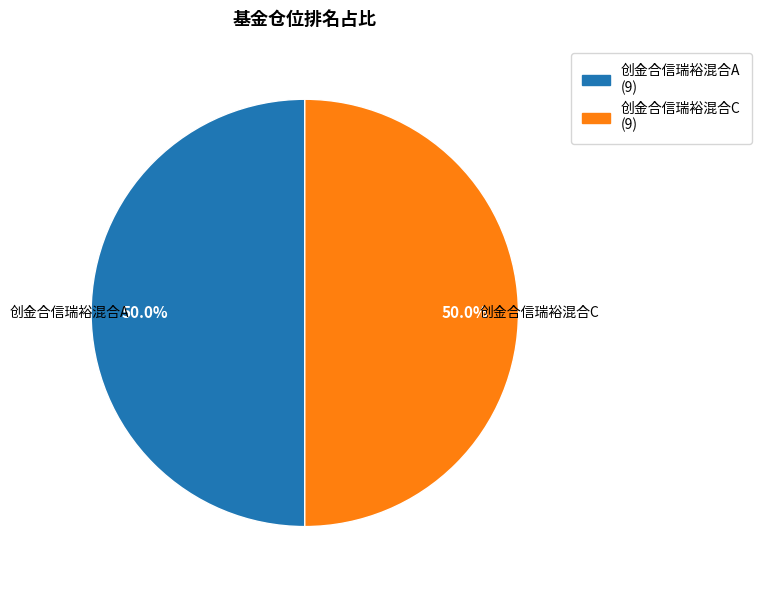

To the nearest percent, what percentage of the pie is 创金合信瑞裕混合A?

50%